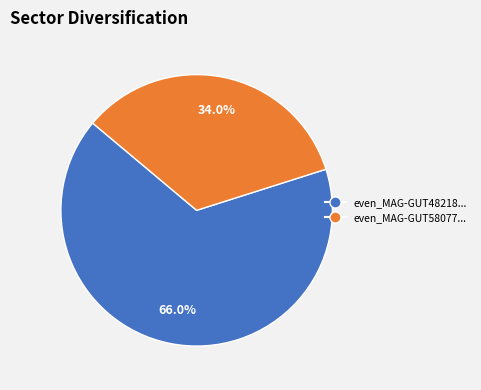

Is there a majority slice in this chart?

Yes